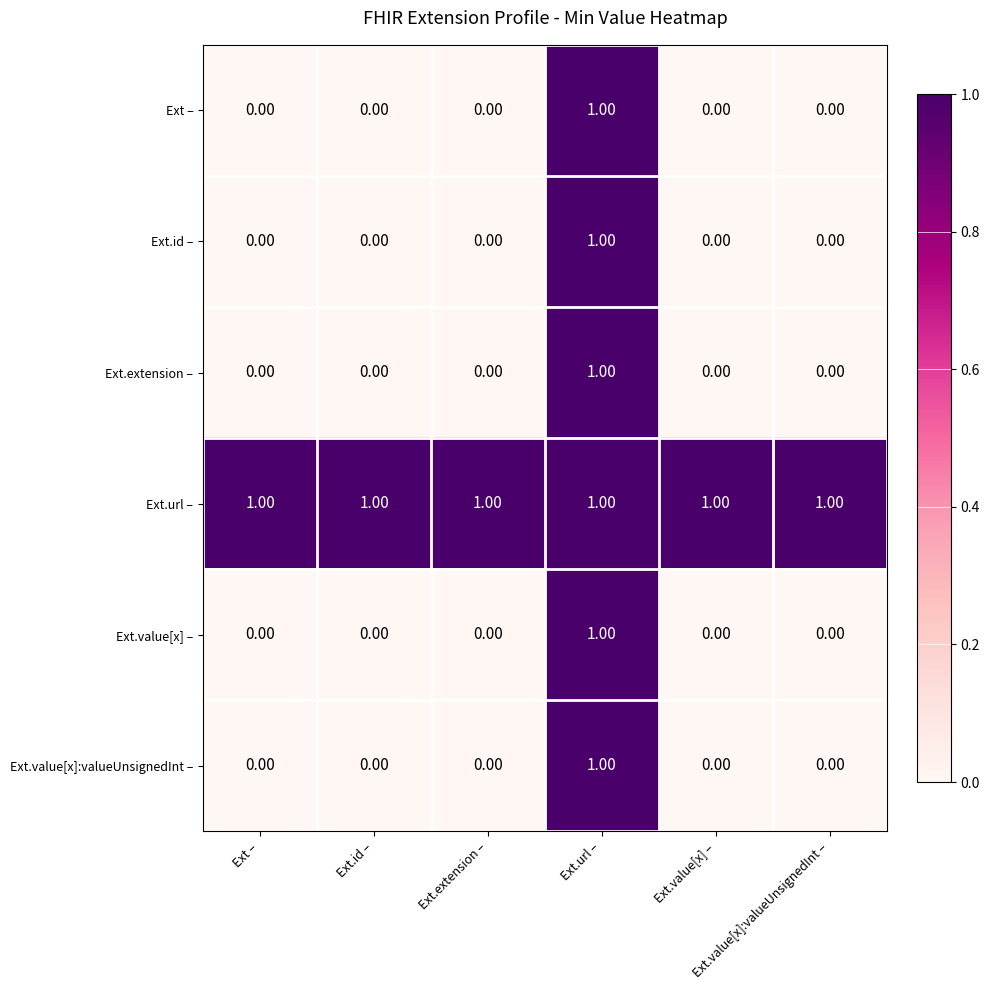

At how many categories does at least one series exceed 0?

6